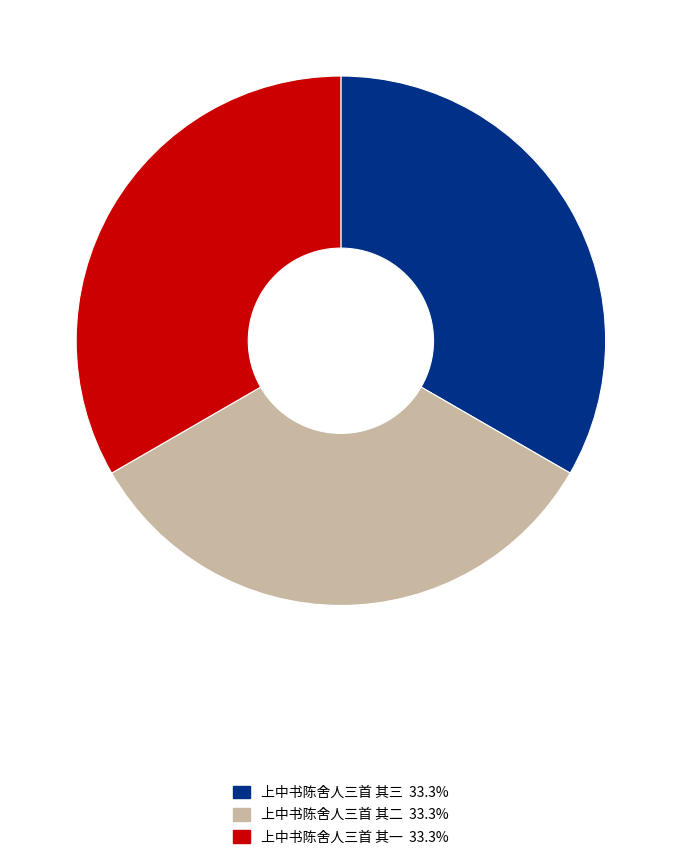

How many segments does this pie chart have?

3